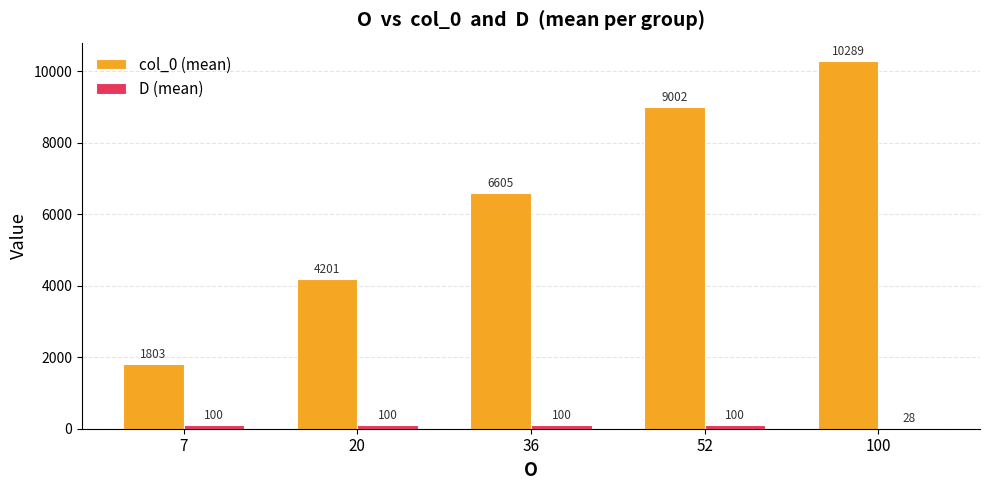

Which series has the largest total across all categories?

col_0 (mean)